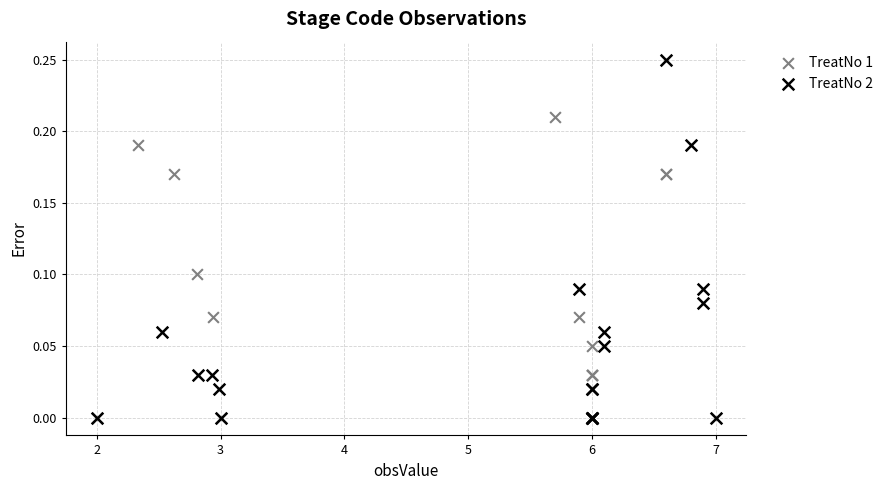

Which series has the largest Y range (max minus min)?

TreatNo 2